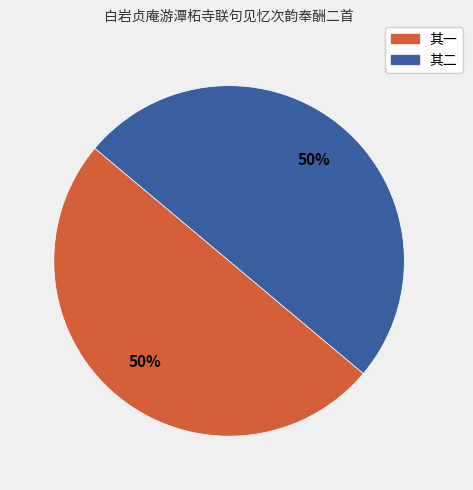

To the nearest percent, what is the average slice percentage?

50%